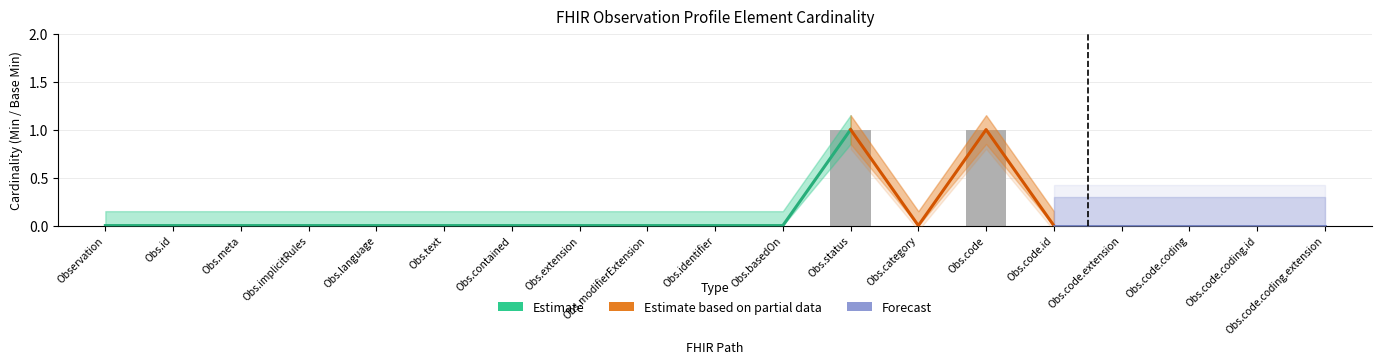

Which label corresponds to the largest value in the chart?

Obs.status